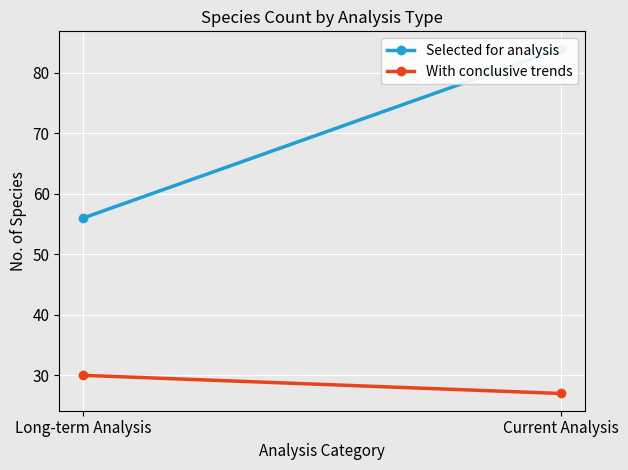

Which label corresponds to the largest value in the chart?

Current Analysis